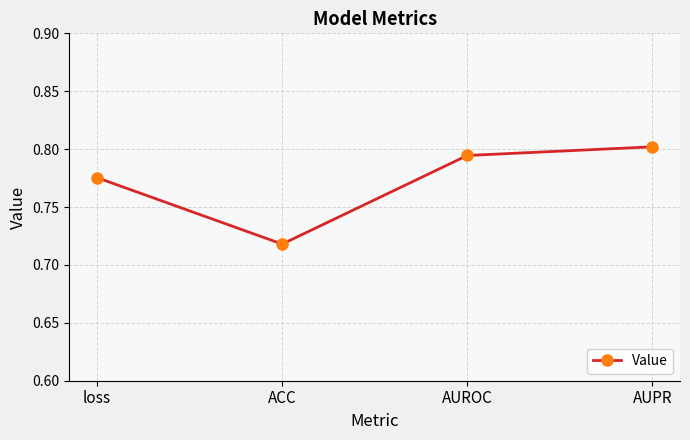

What is the difference between the maximum and minimum values?

0.1